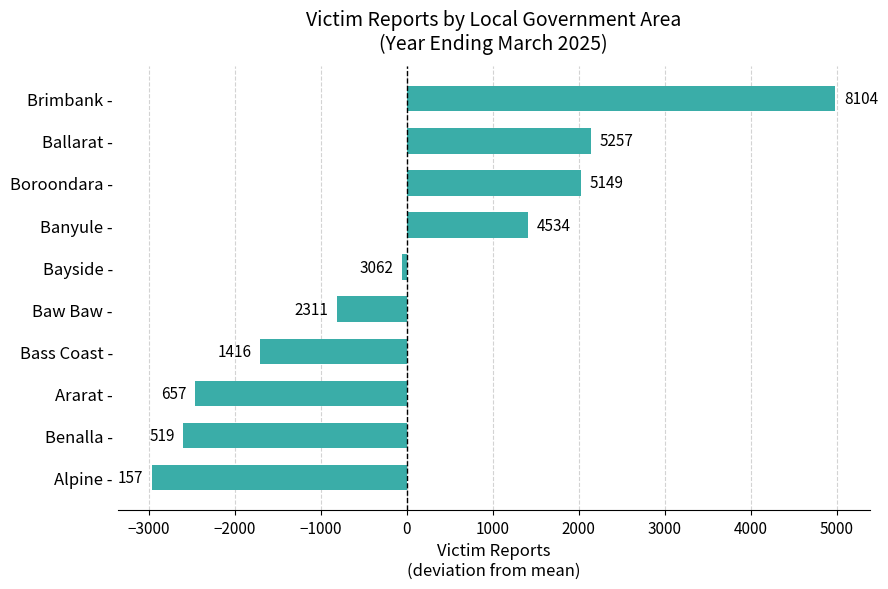

How many bars are there in total?

10